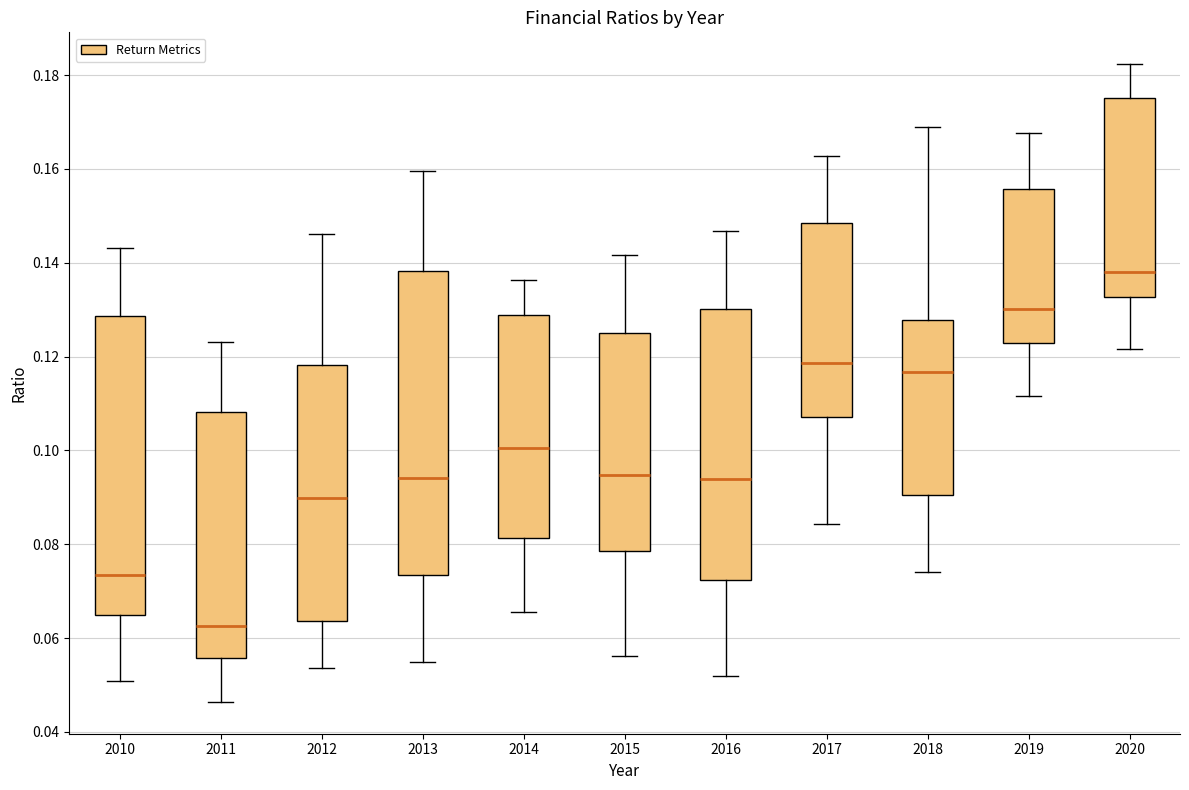

Which box has the highest median line?

2020